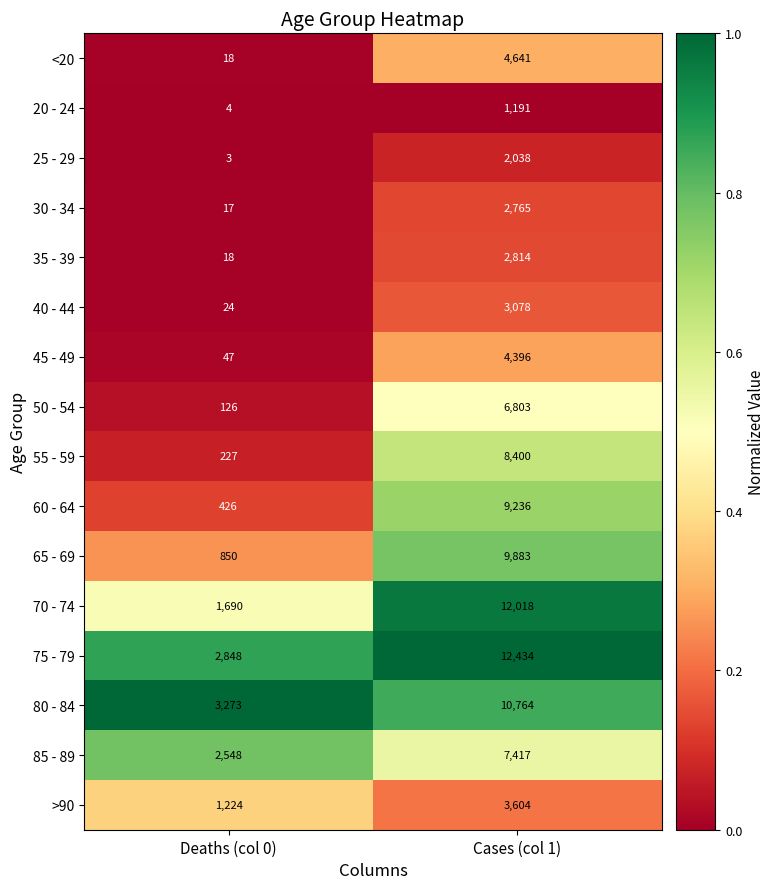

What is the difference between the 45 - 49 values at Cases (col 1) and Deaths (col 0)?

4349